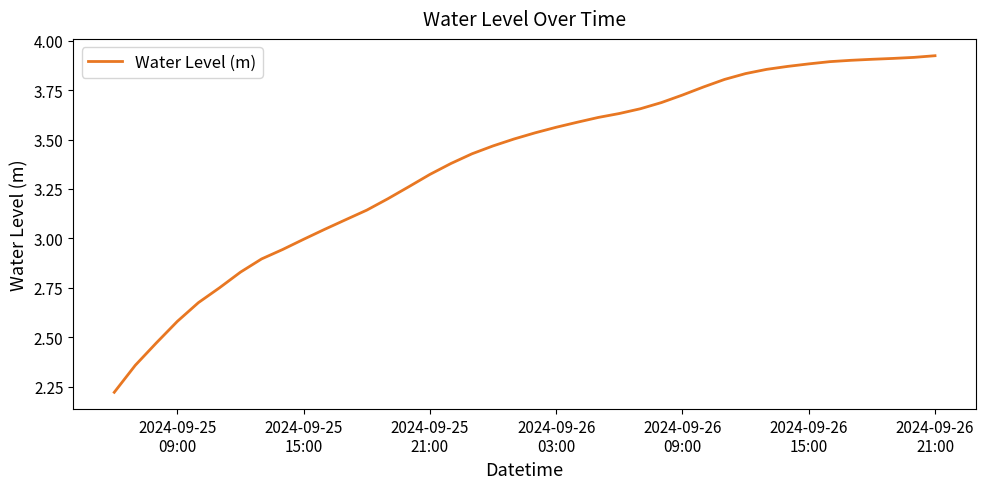

Does the chart have visible grid lines?

No